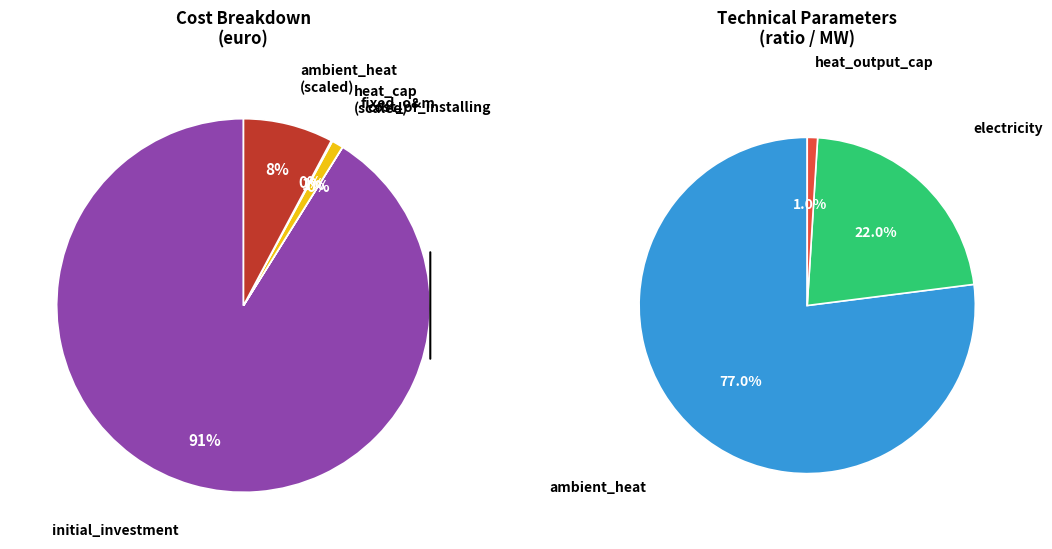

Count the number of slices in the pie.

6